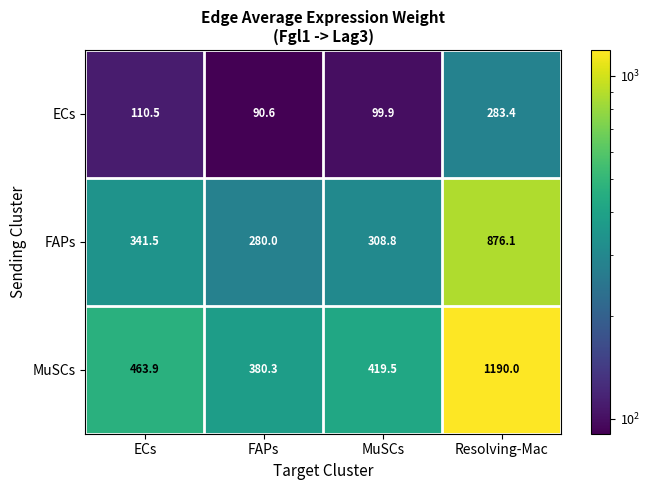

Between FAPs and MuSCs, which series saw the biggest shift?

MuSCs